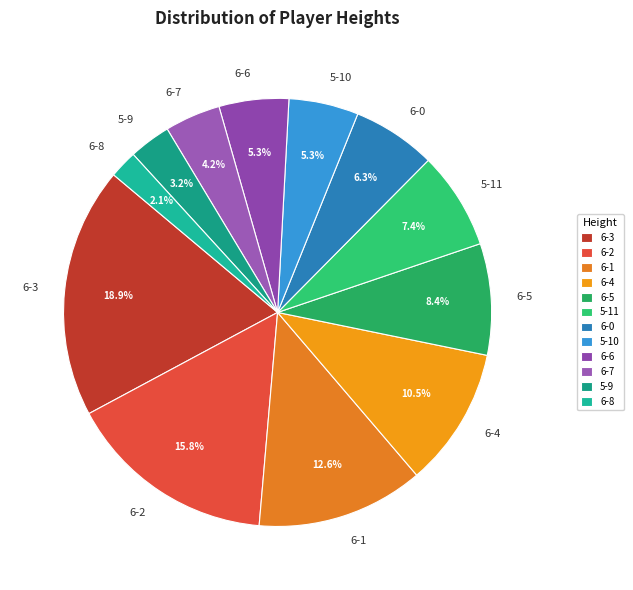

What is the largest slice in the pie chart?

6-3